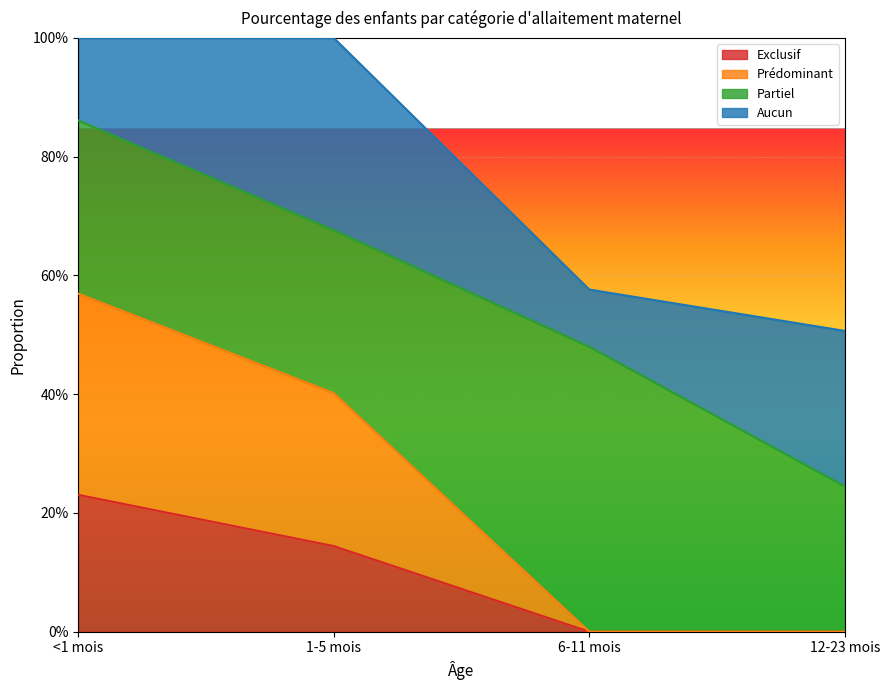

True or false: Prédominant and Exclusif cross at least once.

False